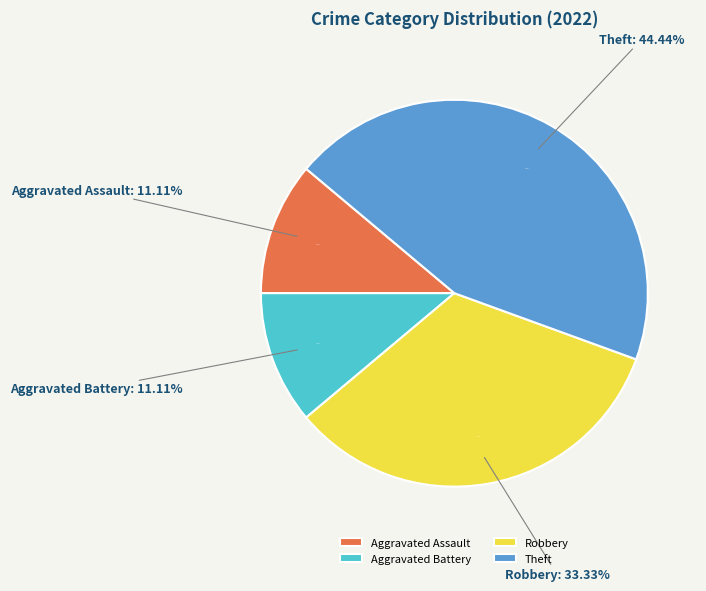

Combined, do Theft and Aggravated Assault account for over 50%?

Yes